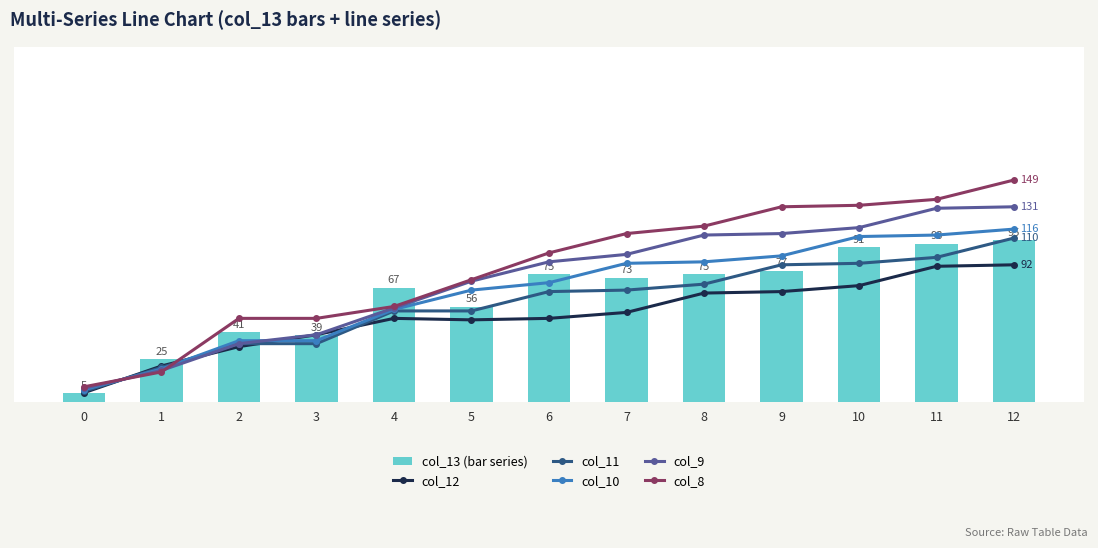

Reading left to right, extract all data points from this chart.

col_13 (bar series): 0=5	1=25	2=41	3=39	4=67	5=56	6=75	7=73	8=75	9=77	10=91	11=93	12=95
col_12: 0=6	1=24	2=37	3=45	4=56	5=55	6=56	7=60	8=73	9=74	10=78	11=91	12=92
col_11: 0=7	1=23	2=39	3=39	4=61	5=61	6=74	7=75	8=79	9=92	10=93	11=97	12=110
col_10: 0=8	1=22	2=41	3=41	4=62	5=75	6=80	7=93	8=94	9=98	10=111	11=112	12=116
col_9: 0=9	1=21	2=39	3=45	4=63	5=81	6=94	7=99	8=112	9=113	10=117	11=130	12=131
col_8: 0=10	1=20	2=56	3=56	4=64	5=82	6=100	7=113	8=118	9=131	10=132	11=136	12=149